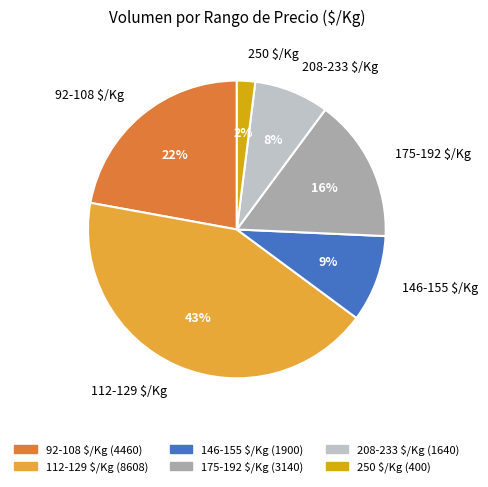

Does 146-155 $/Kg account for over 50% of the chart?

No